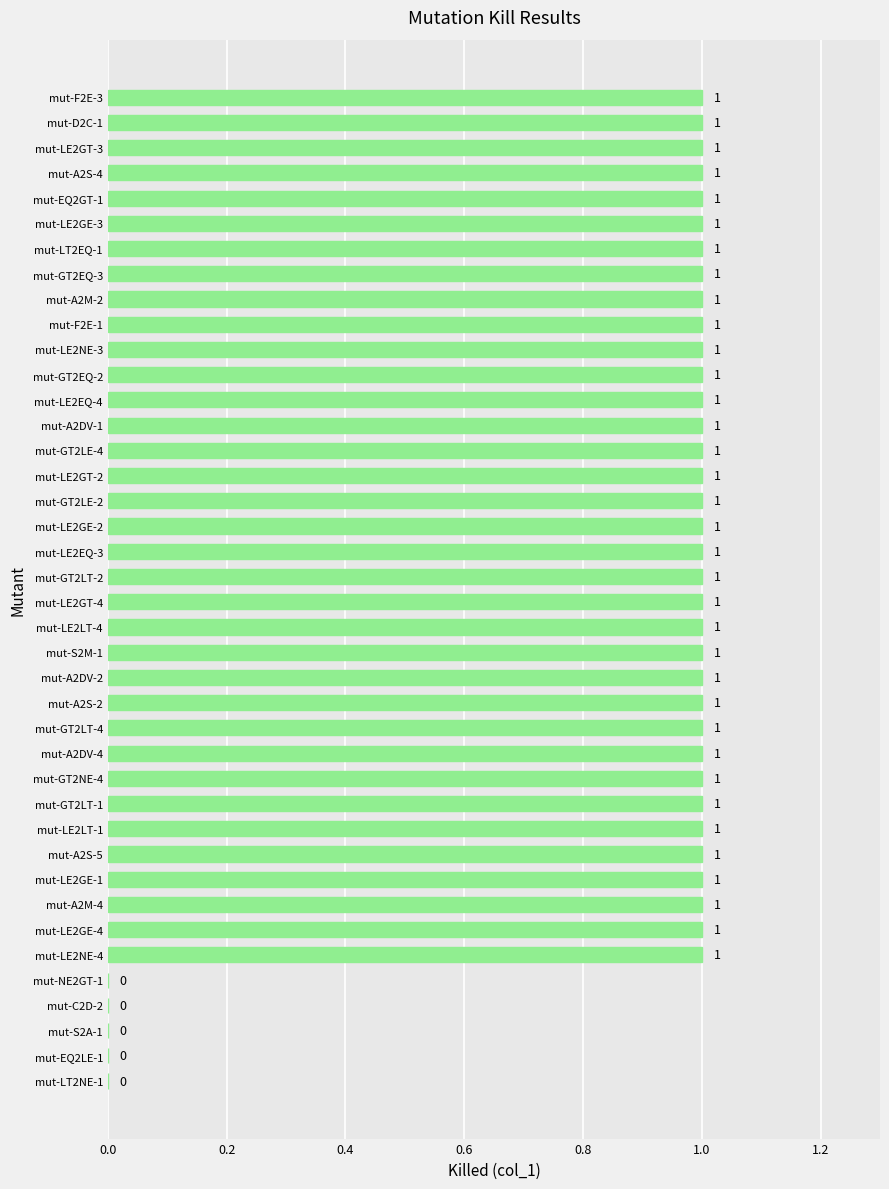

Count the number of data series in this chart.

1